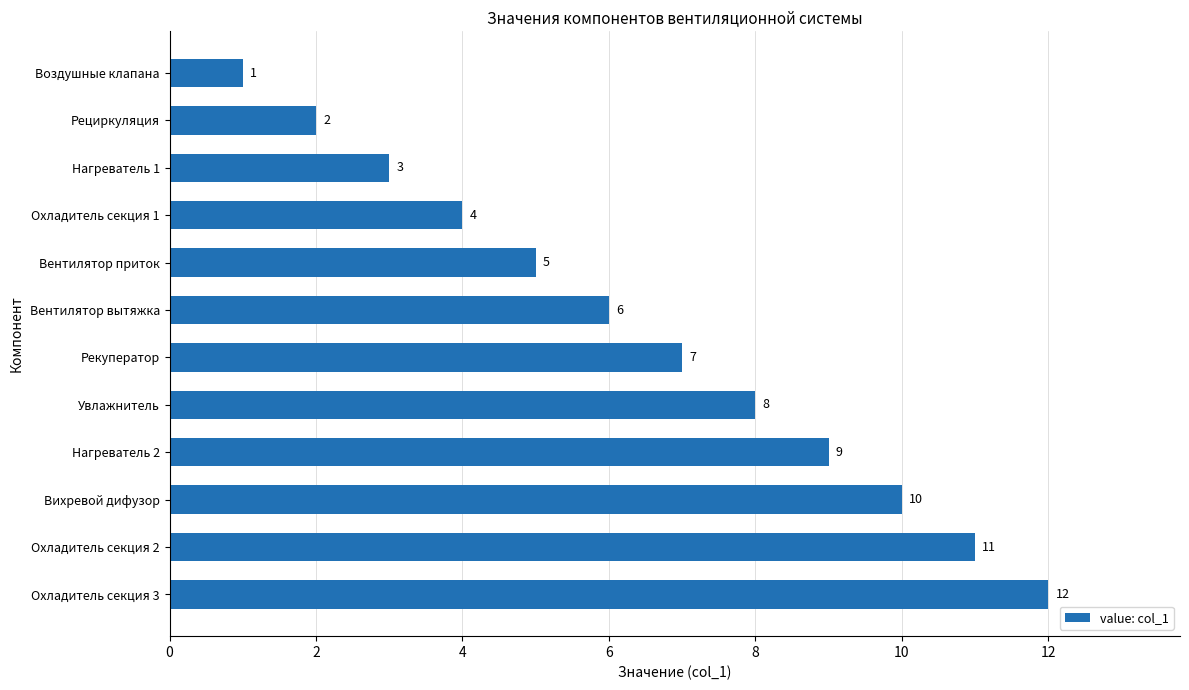

What is the difference between the maximum and minimum values?

11